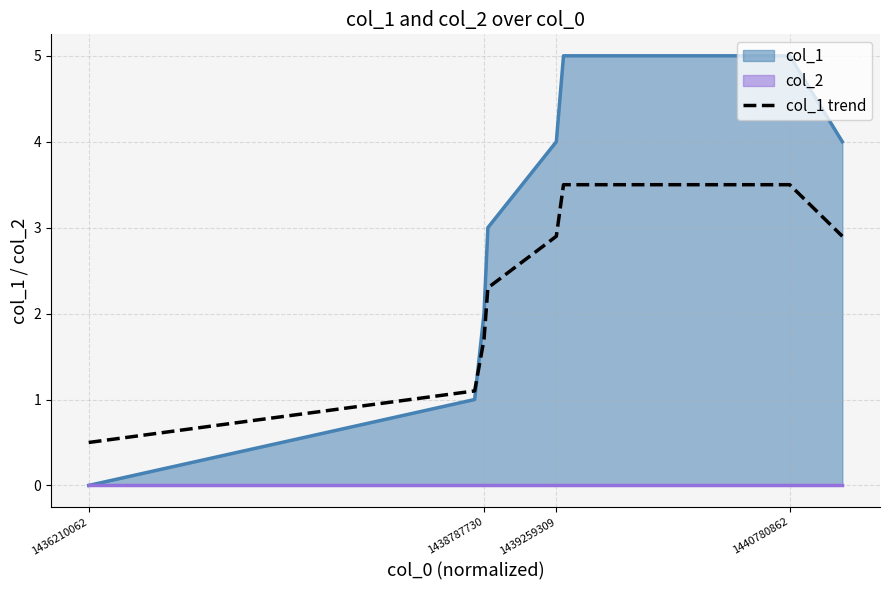

What is the average value?

2.3